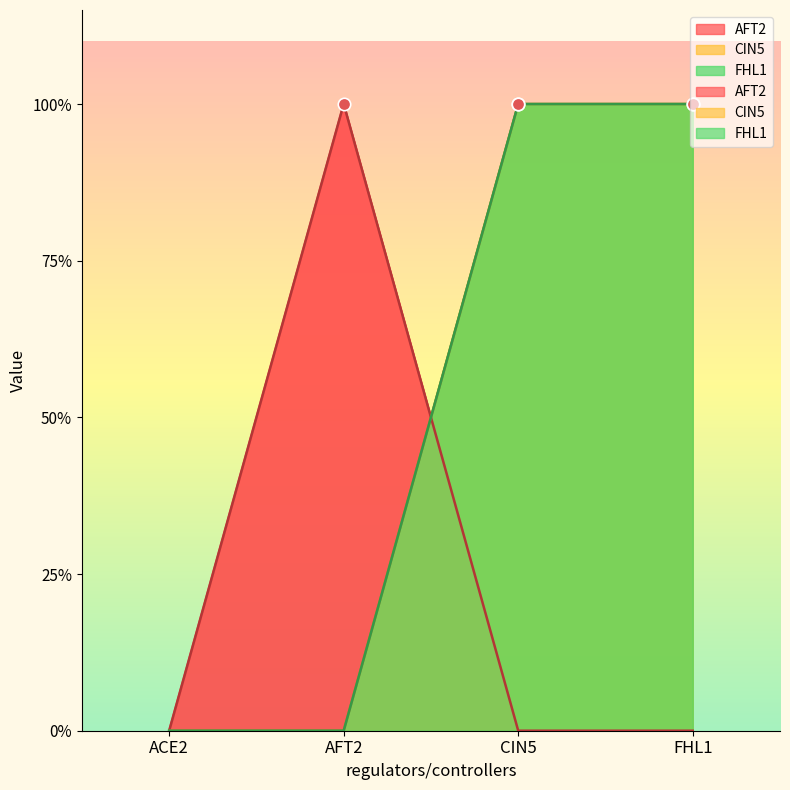

At how many categories does at least one series exceed 0?

3